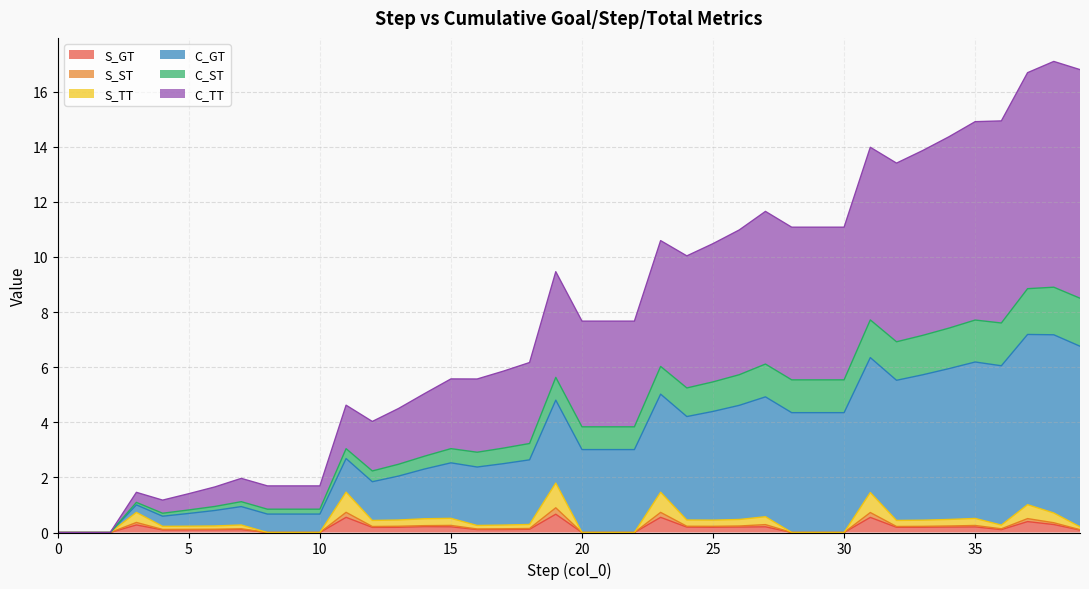

What is the maximum value for S_GT?

0.7